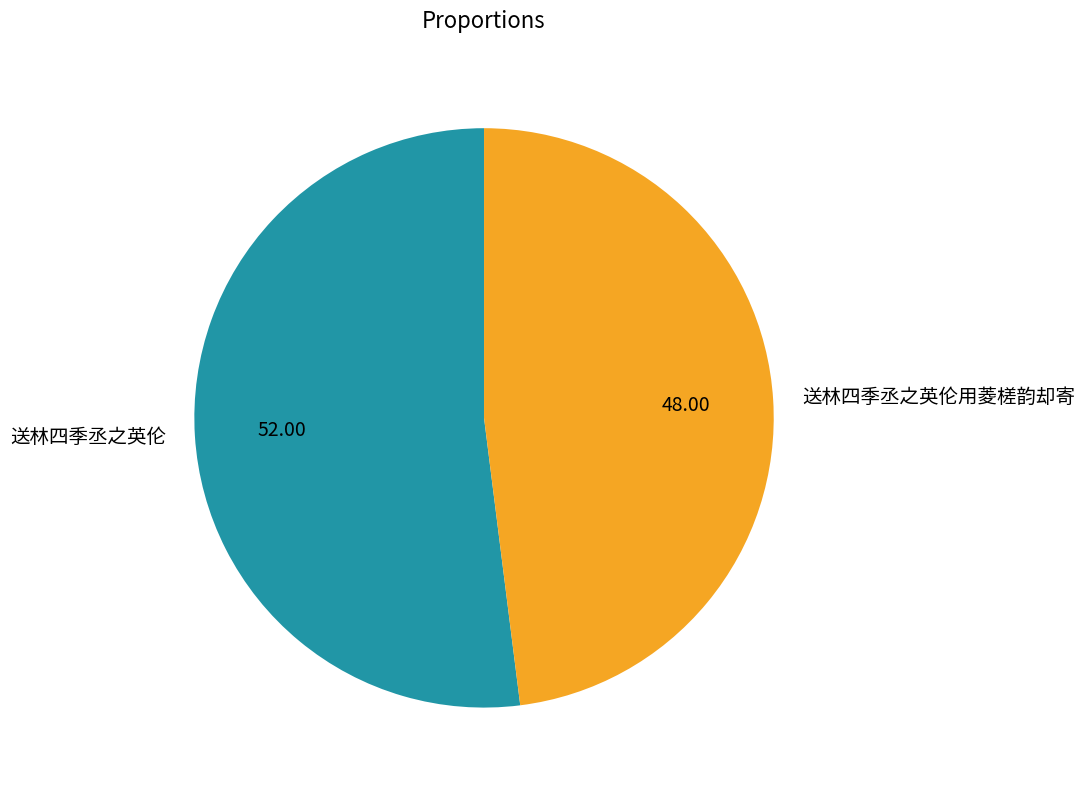

Combined, do 送林四季丞之英伦用菱槎韵却寄 and 送林四季丞之英伦 account for over 50%?

Yes